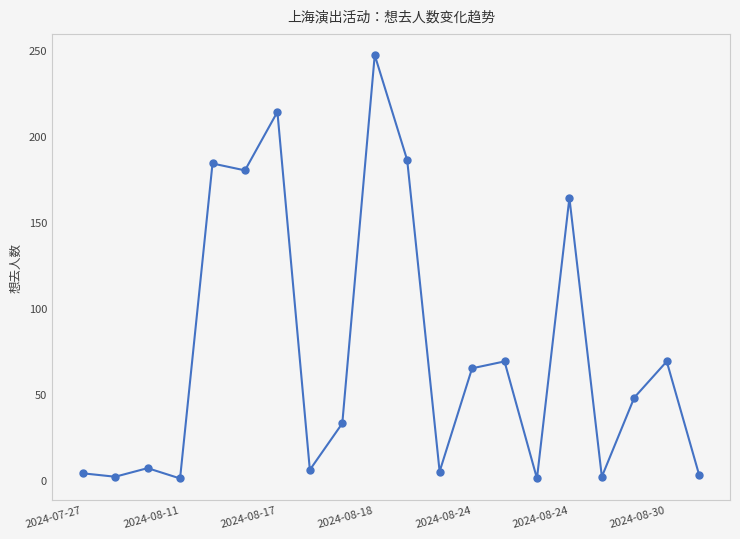

What is the difference between the maximum and minimum values?

246